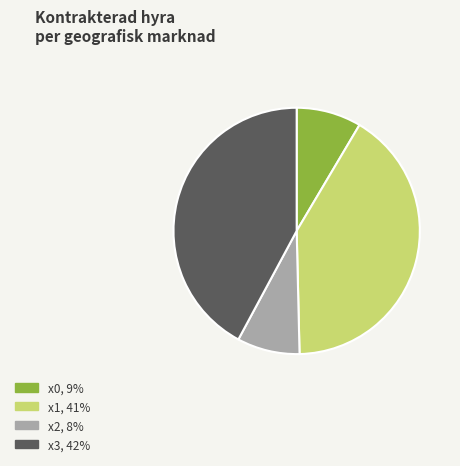

Which category has the biggest portion of the pie?

x3